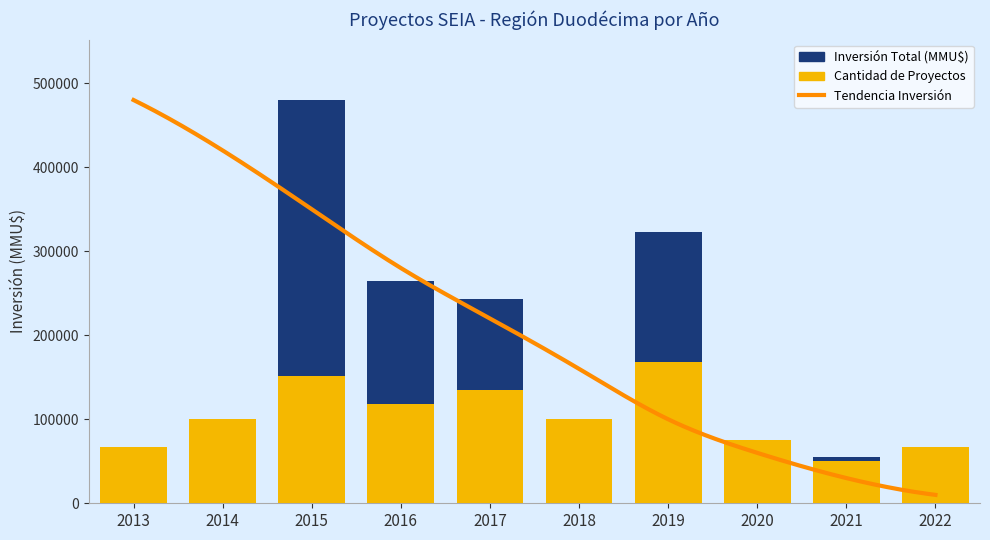

At which label does Cantidad de Proyectos reach its peak?

2019